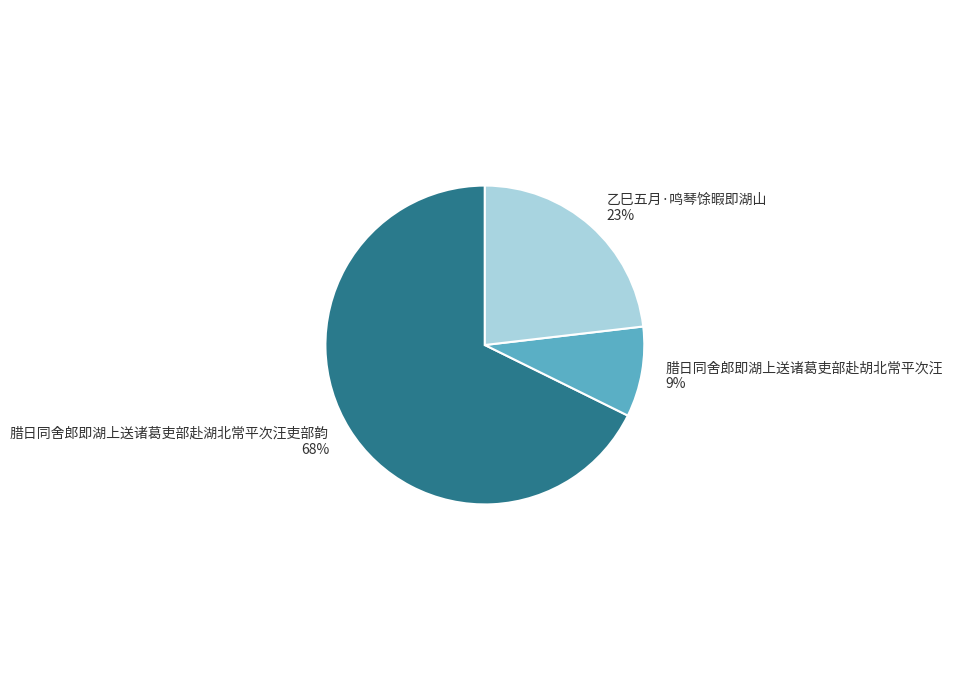

Between 乙巳五月·鸣琴馀暇即湖山 and 腊日同舍郎即湖上送诸葛吏部赴胡北常平次汪, which is larger?

乙巳五月·鸣琴馀暇即湖山